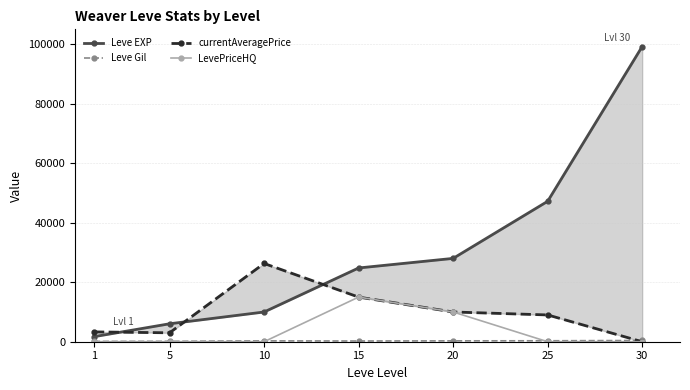

Rank the categories by currentAveragePrice value from lowest to highest.

30, 5, 1, 25, 20, 15, 10